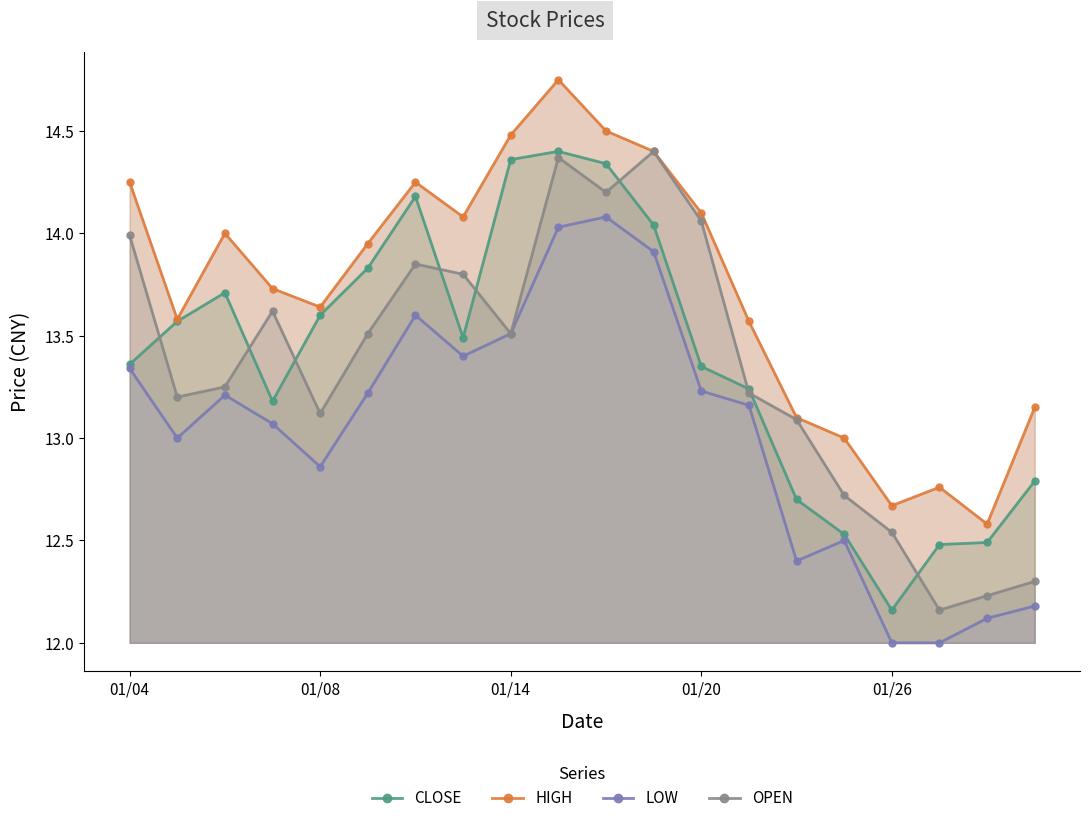

What is the greatest value displayed?

14.8